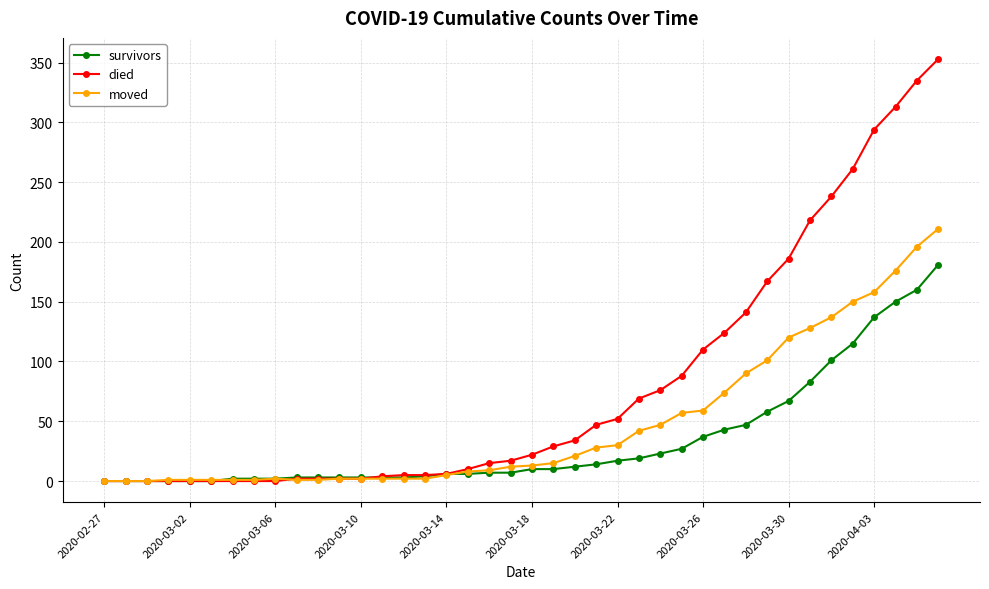

At how many categories does at least one series exceed 94?

12